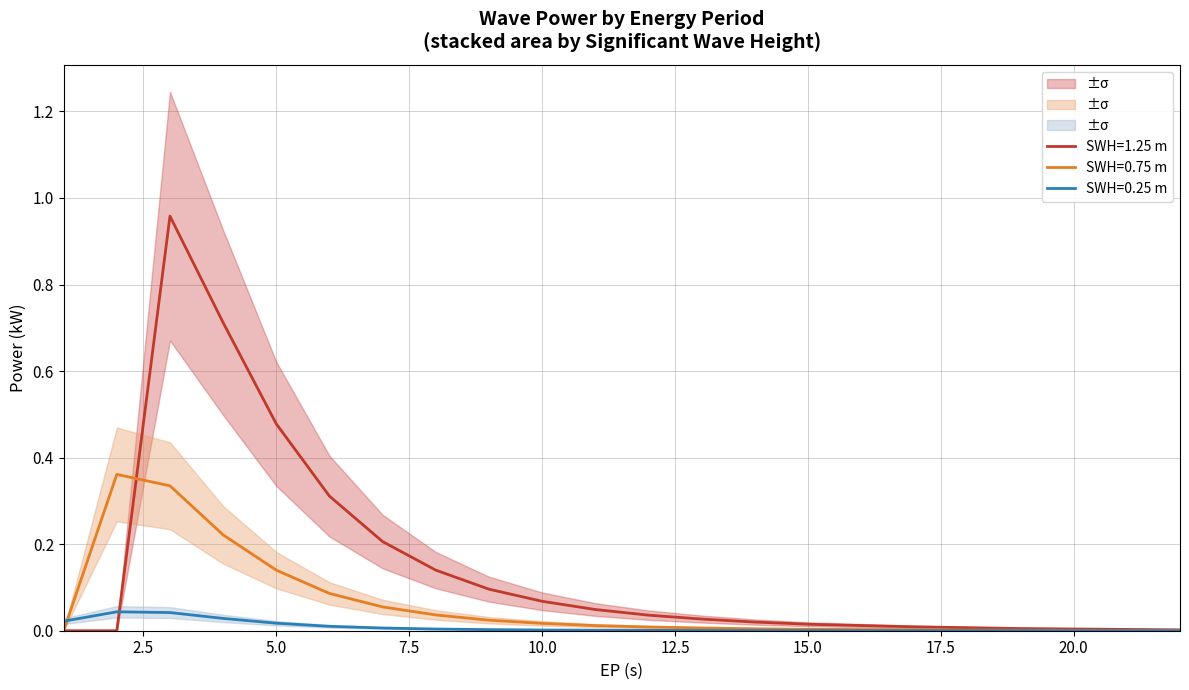

Reading left to right, transcribe all the data shown in this chart.

SWH=0.25: 0.0	0.0	0.0	0.0	0.0	0.0	0.0	0.0	0.0	0.0	0.0	0.0	0.0	0.0	0.0	0.0	0.0	0.0	0.0	0.0	0.0	0.0
SWH=0.75: 0.0	0.4	0.3	0.2	0.1	0.1	0.1	0.0	0.0	0.0	0.0	0.0	0.0	0.0	0.0	0.0	0.0	0.0	0.0	0.0	0.0	0.0
SWH=1.25: 0.0	0.0	1.0	0.7	0.5	0.3	0.2	0.1	0.1	0.1	0.0	0.0	0.0	0.0	0.0	0.0	0.0	0.0	0.0	0.0	0.0	0.0